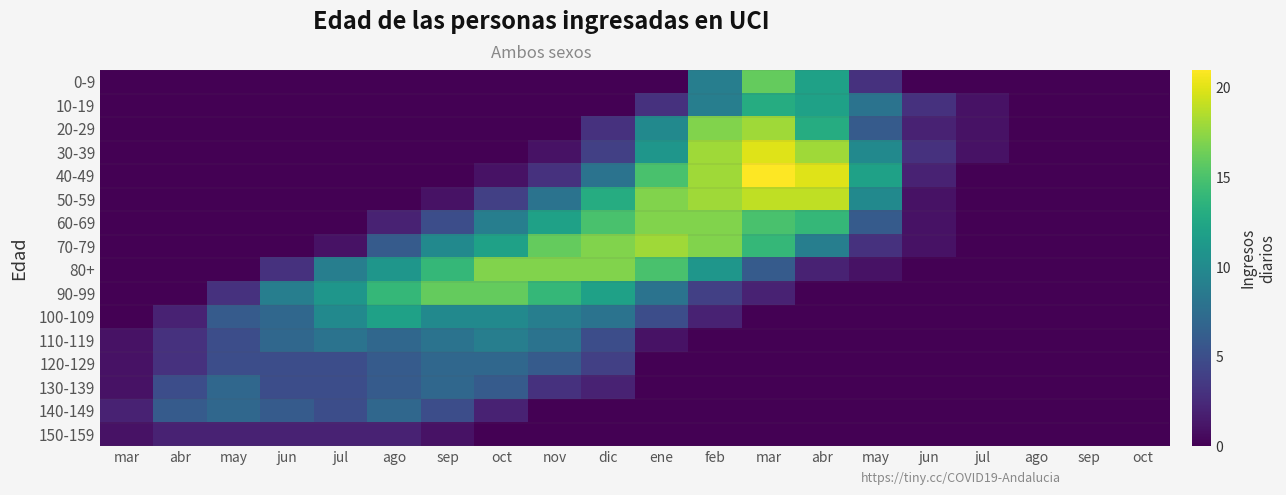

What is the difference between the highest and lowest values at sep?

16